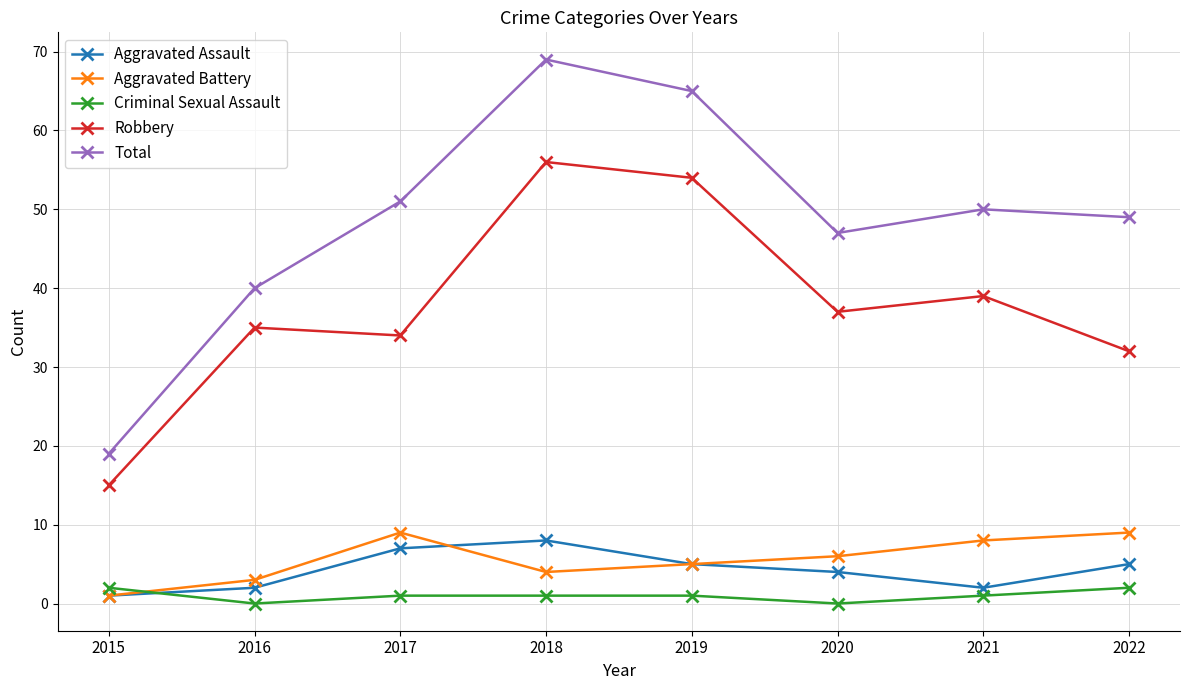

Is it true that Aggravated Assault equals 7 at 2020?

False